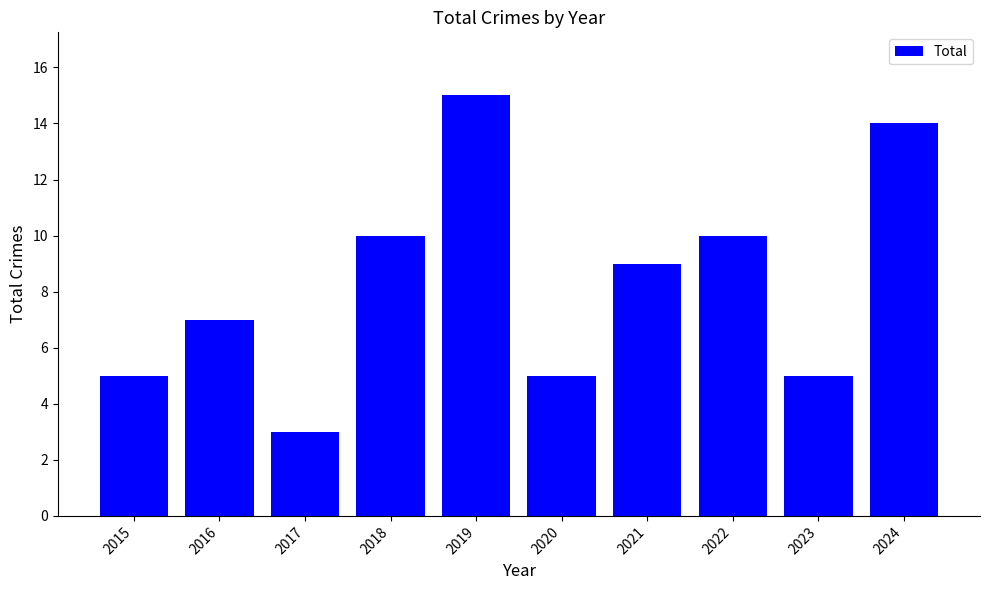

How many bars are there in total?

10